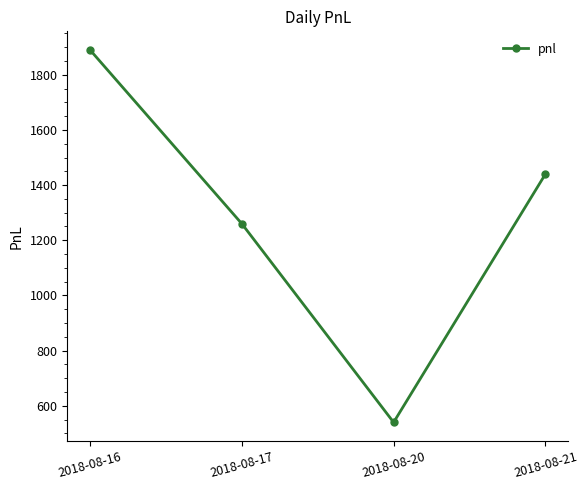

Reading left to right, list all the values displayed in this chart.

2018-08-16=1890	2018-08-17=1260	2018-08-20=540	2018-08-21=1440